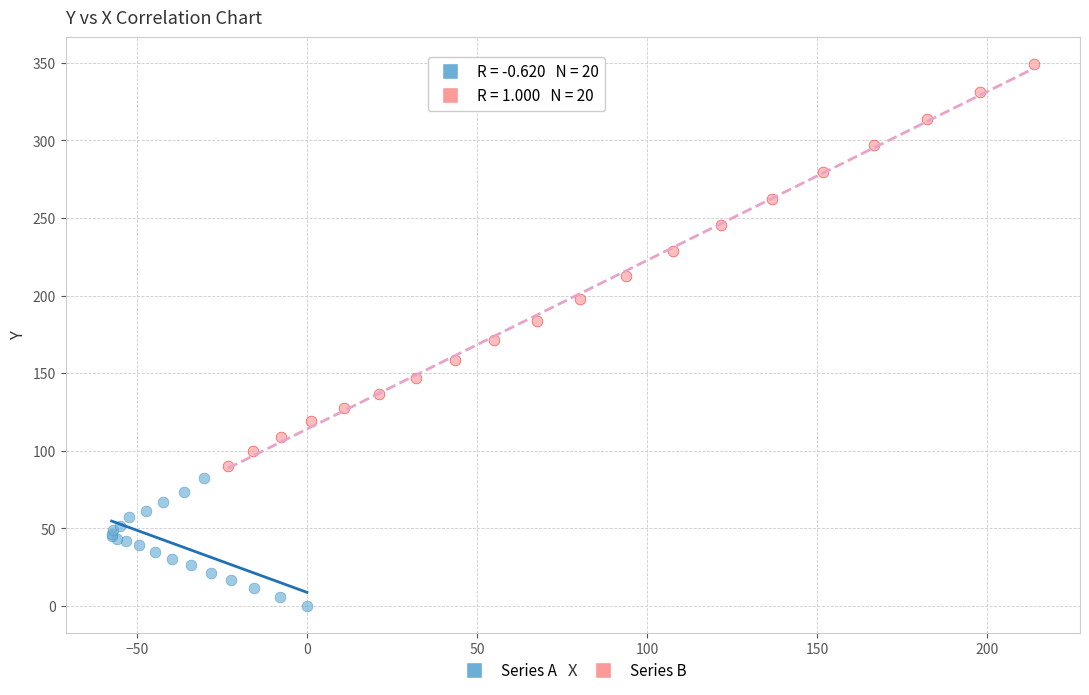

Which series contains the lowest Y value?

Series A